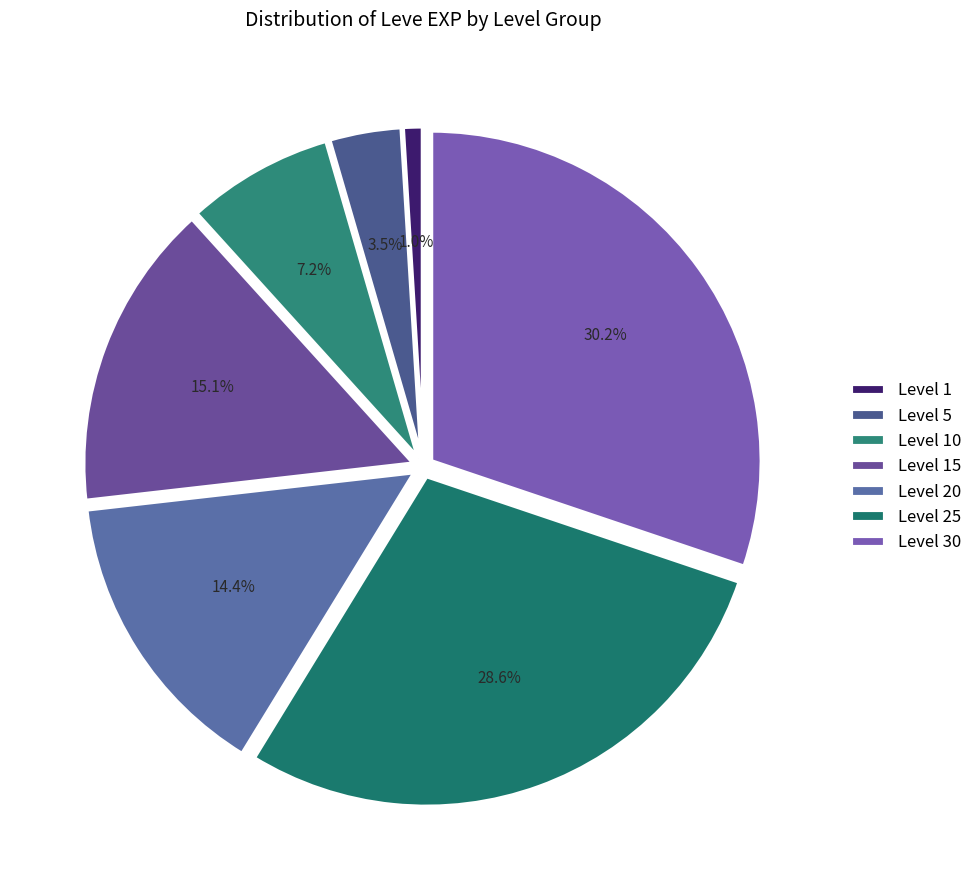

To the nearest percent, what is the average slice percentage?

14%